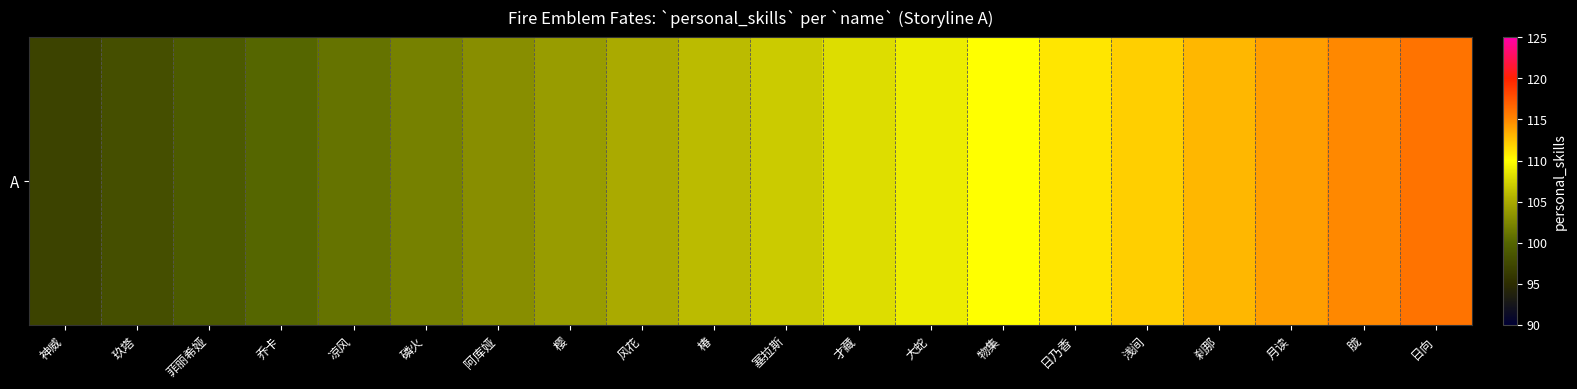

Is it true that the value at 樱 is 104?

True